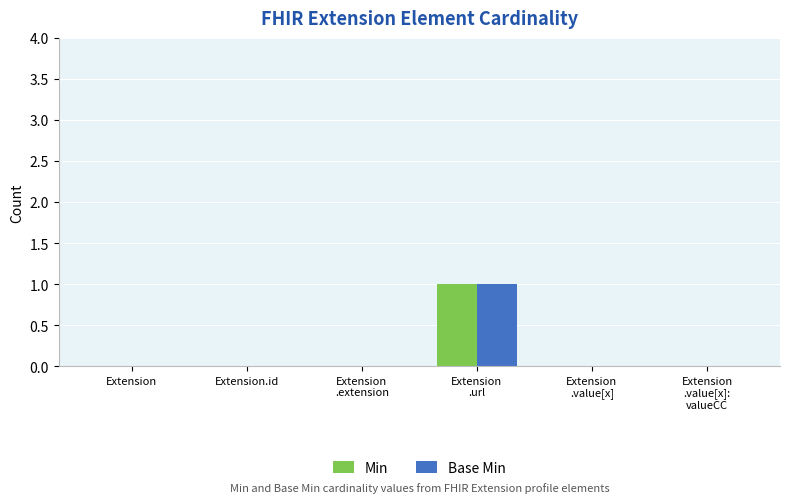

What is the sum of all Base Min values?

1